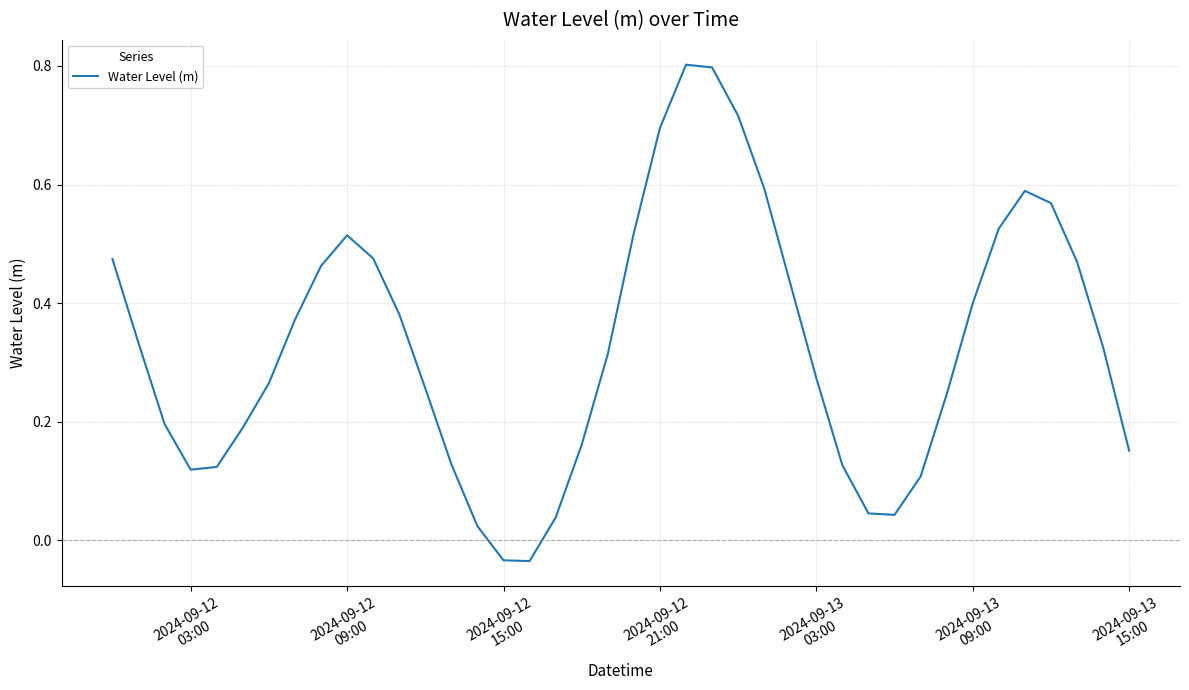

What is the difference between the maximum and minimum values?

0.8